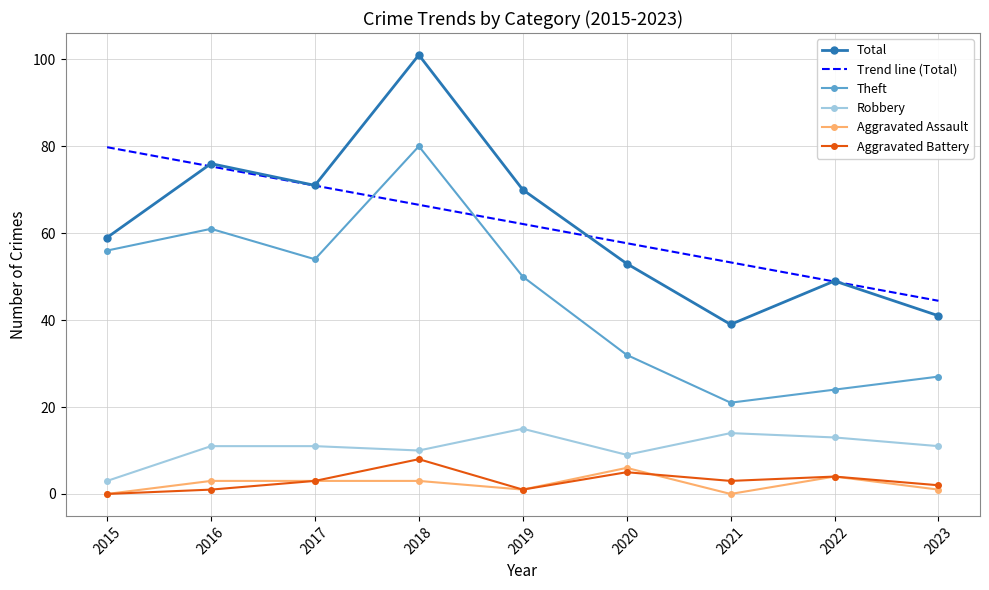

Reading right to left, list all the values displayed in this chart.

Total: 2023=41.0	2022=49.0	2021=39.0	2020=53.0	2019=70.0	2018=101.0	2017=71.0	2016=76.0	2015=59.0
Trend line (Total): 2023=44.4	2022=48.9	2021=53.3	2020=57.7	2019=62.1	2018=66.5	2017=70.9	2016=75.4	2015=79.8
Theft: 2023=27.0	2022=24.0	2021=21.0	2020=32.0	2019=50.0	2018=80.0	2017=54.0	2016=61.0	2015=56.0
Robbery: 2023=11.0	2022=13.0	2021=14.0	2020=9.0	2019=15.0	2018=10.0	2017=11.0	2016=11.0	2015=3.0
Aggravated Assault: 2023=1.0	2022=4.0	2021=0.0	2020=6.0	2019=1.0	2018=3.0	2017=3.0	2016=3.0	2015=0.0
Aggravated Battery: 2023=2.0	2022=4.0	2021=3.0	2020=5.0	2019=1.0	2018=8.0	2017=3.0	2016=1.0	2015=0.0